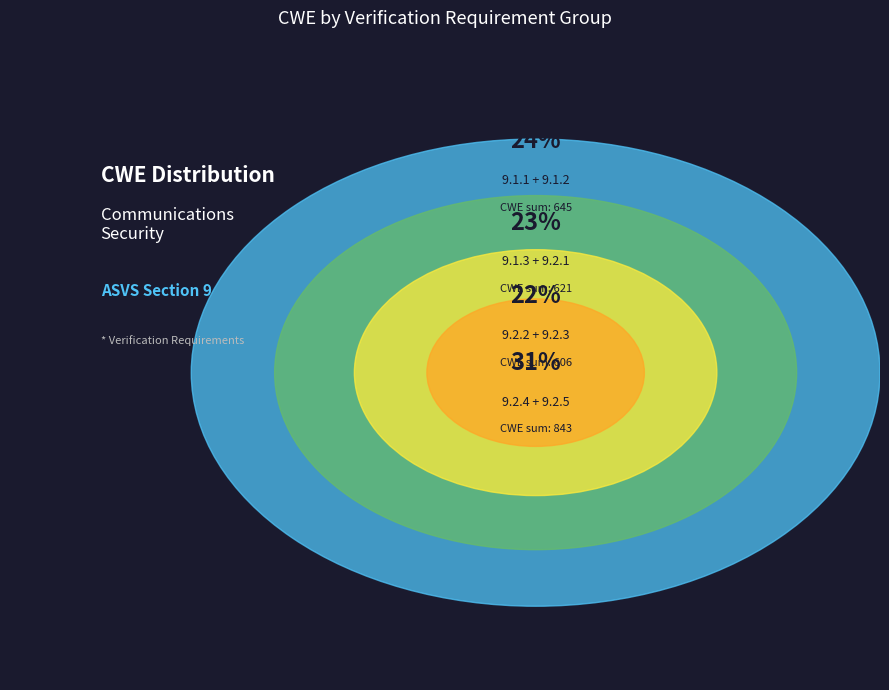

To the nearest percent, what is the difference between the largest and smallest slice percentages?

9%